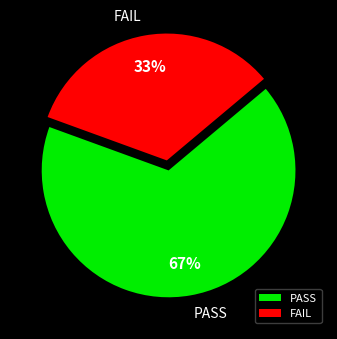

How many slices are in this pie chart?

2